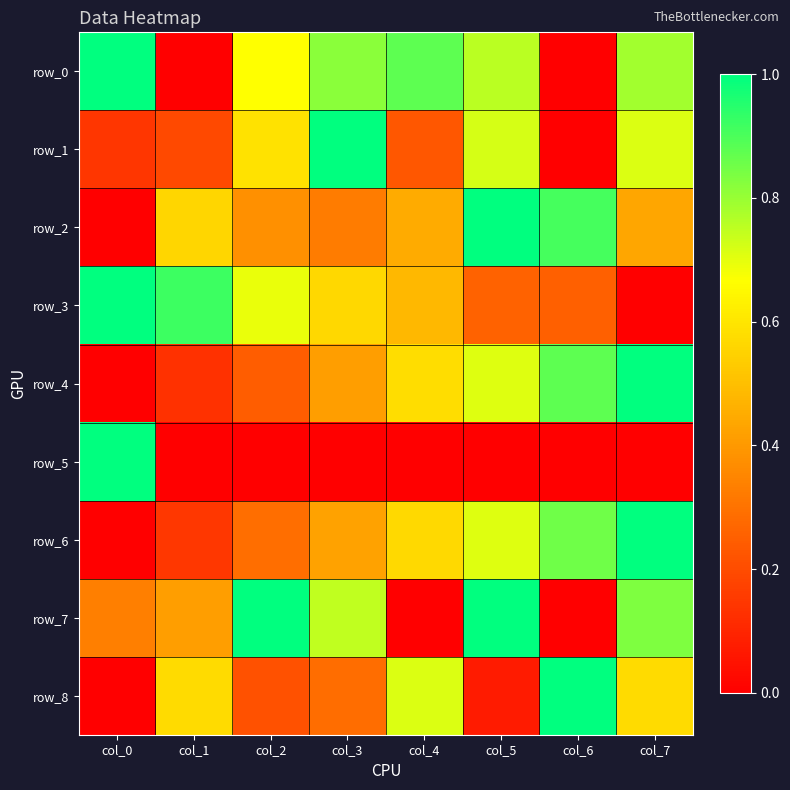

What value does the row_6 series have at col_2?

0.3